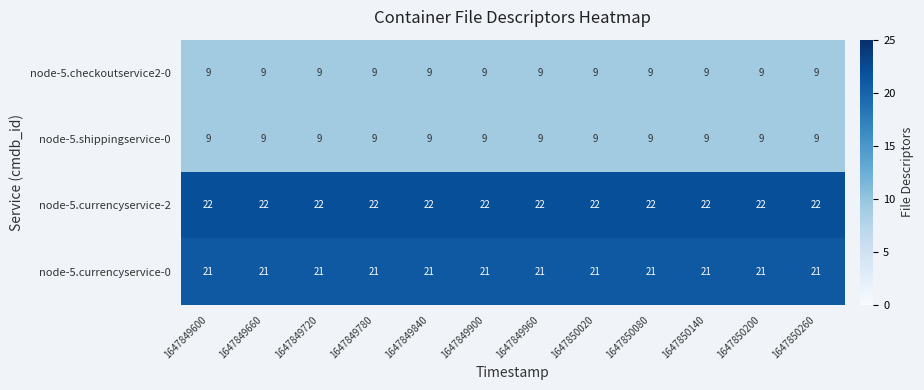

What is the total value across all series at 1647850200?

61